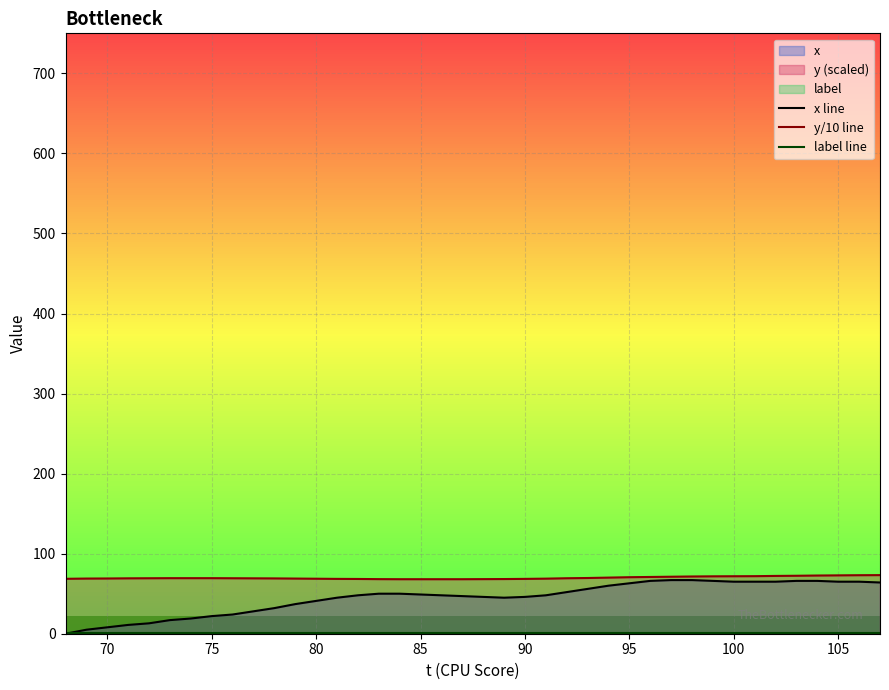

What is the value of the y/10 line point at the 35th from the left?

72.2